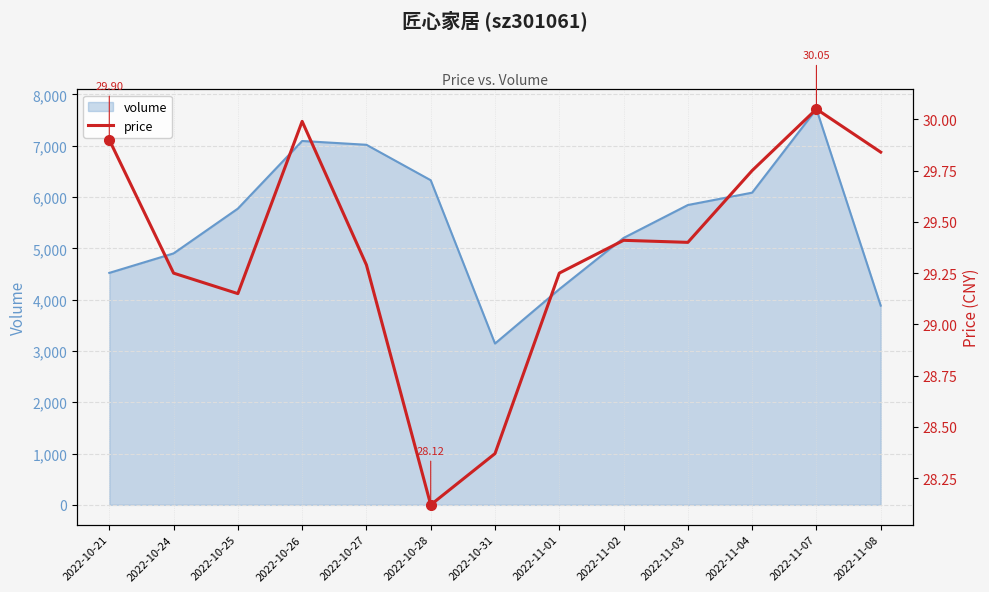

What is the change in value from 2022-10-24 to 2022-11-07?

+0.8